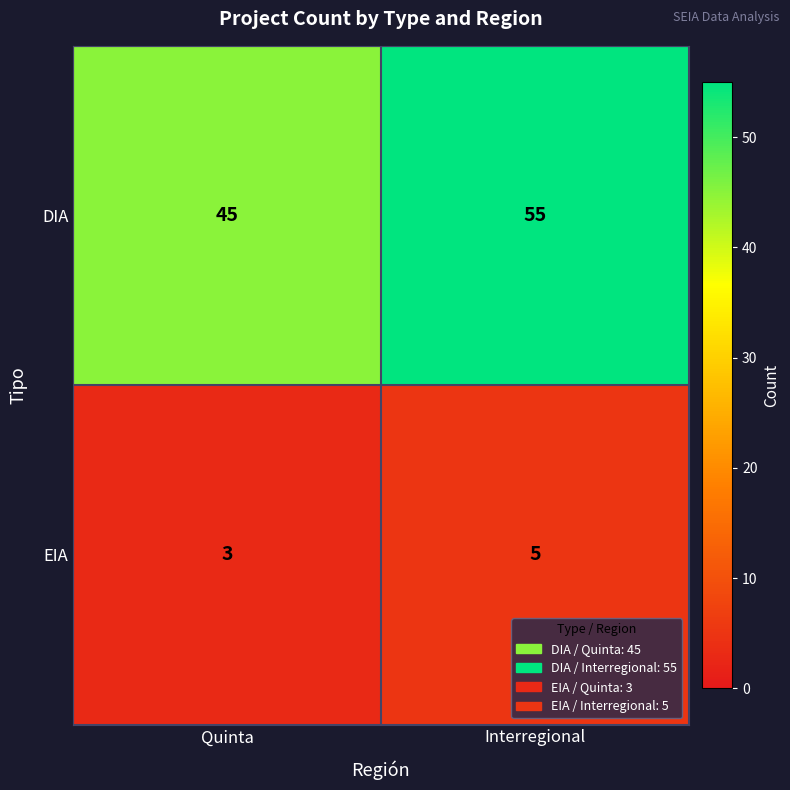

Reading right to left, extract all data points from this chart.

DIA: 55	45
EIA: 5	3